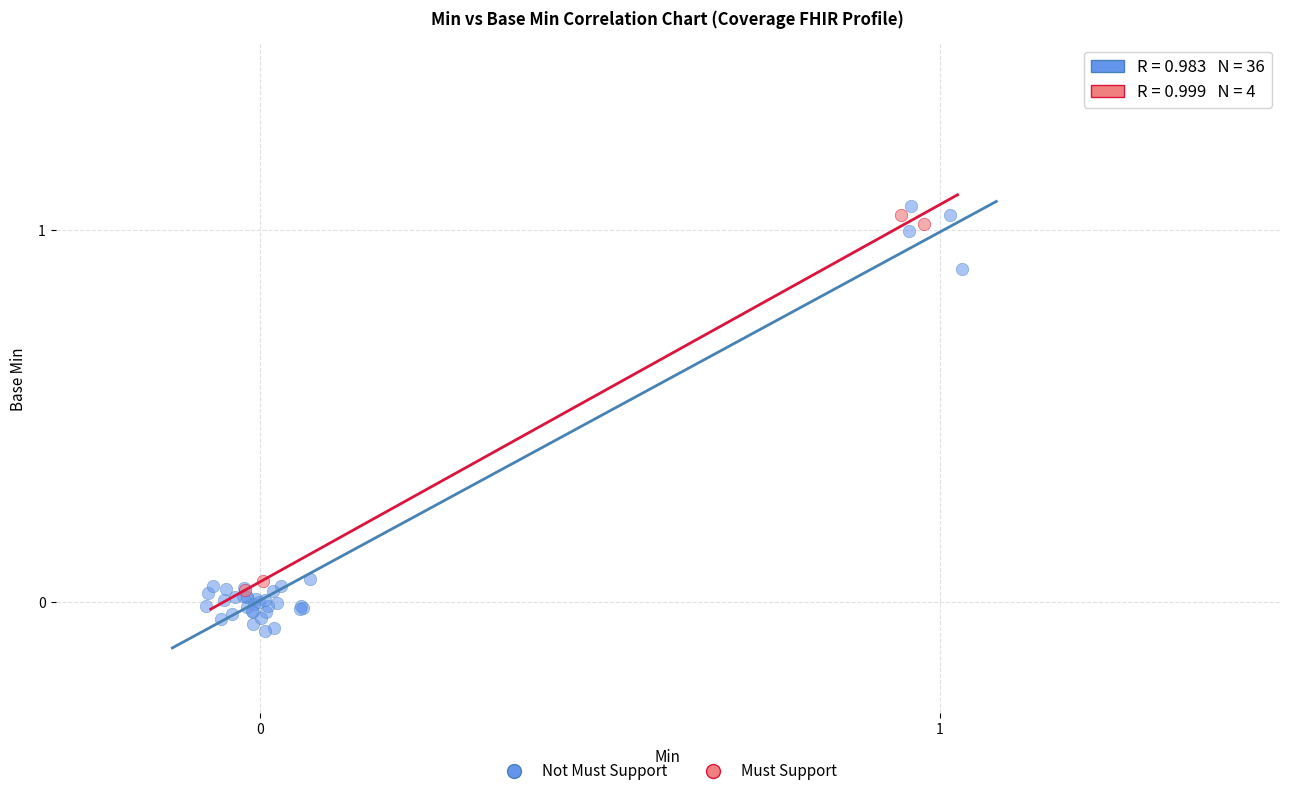

Which series has the widest spread of Y values?

Not Must Support